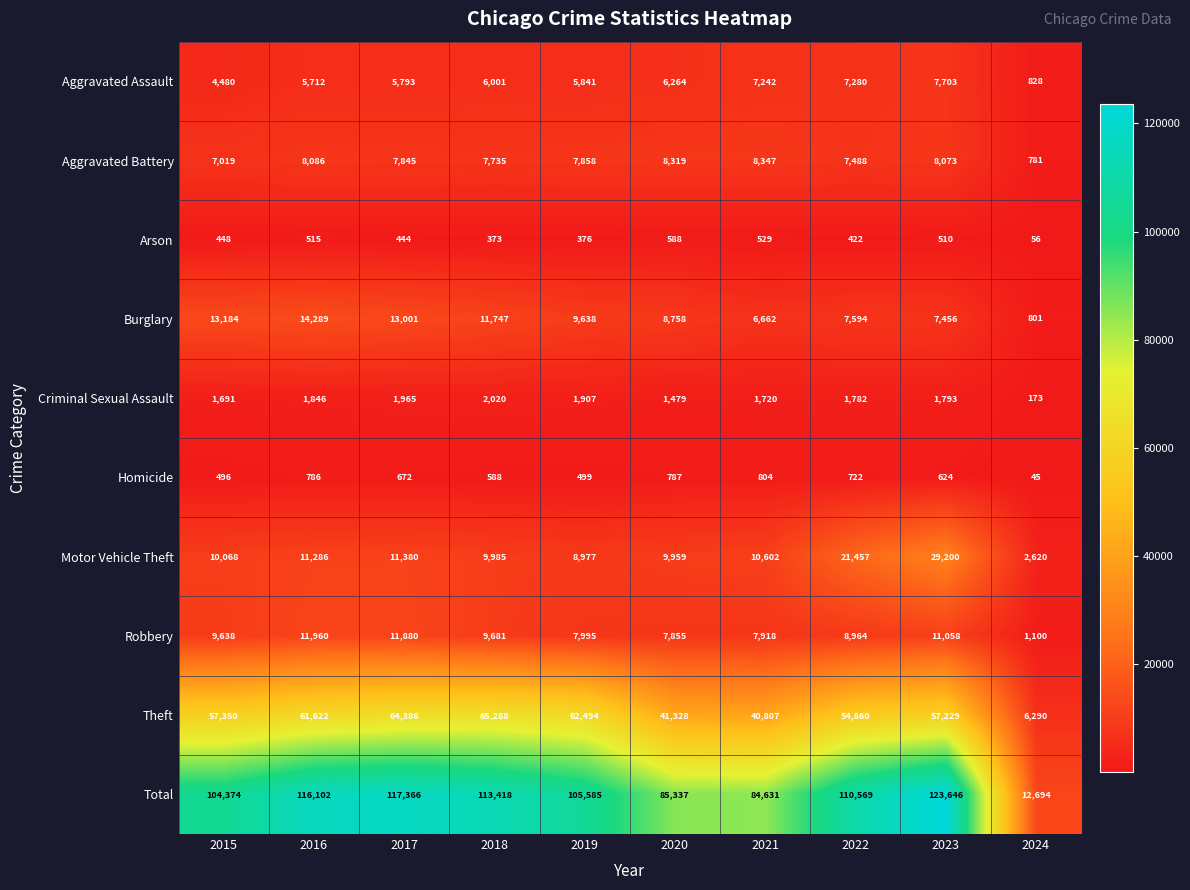

What is the difference between the highest and lowest values at 2023?

123136